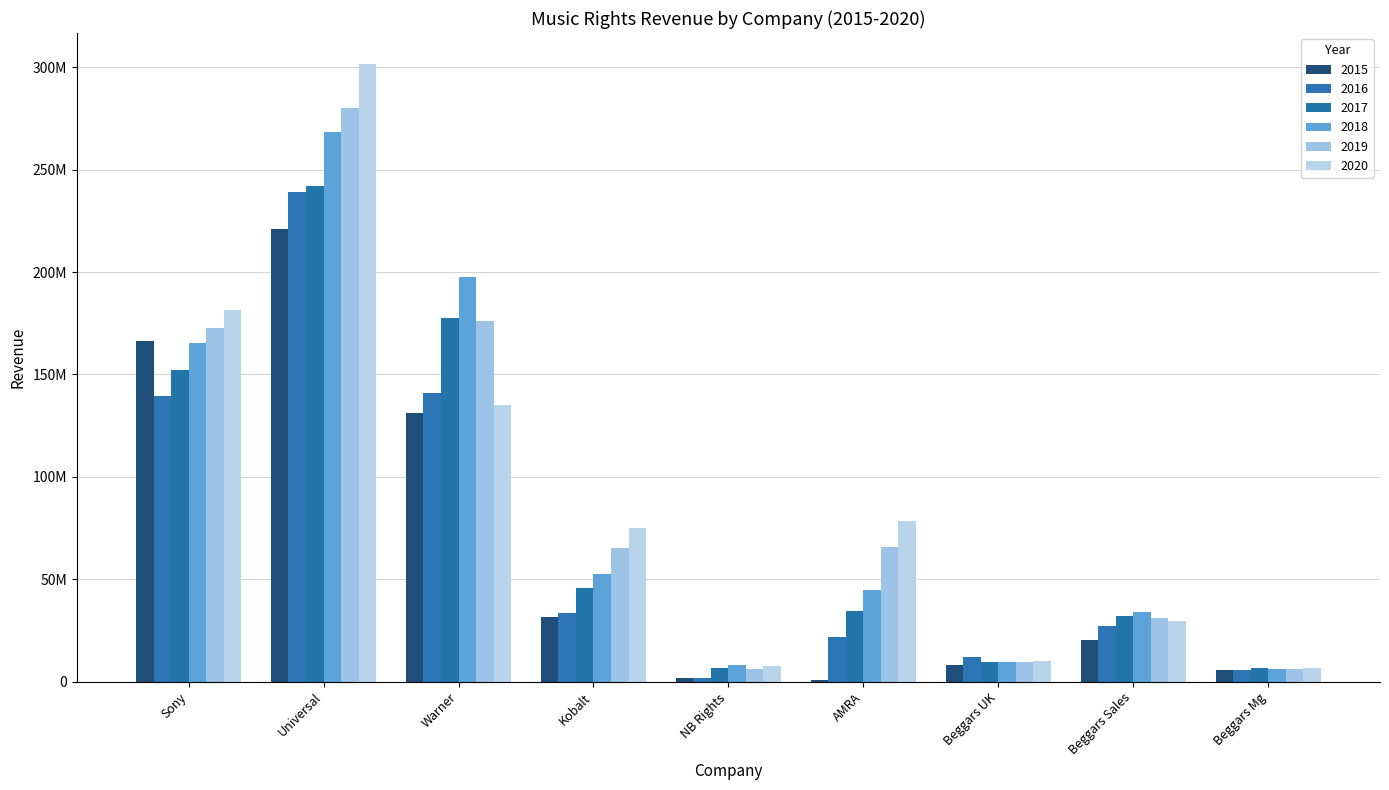

Are the bars grouped side by side (vs. stacked)?

Yes